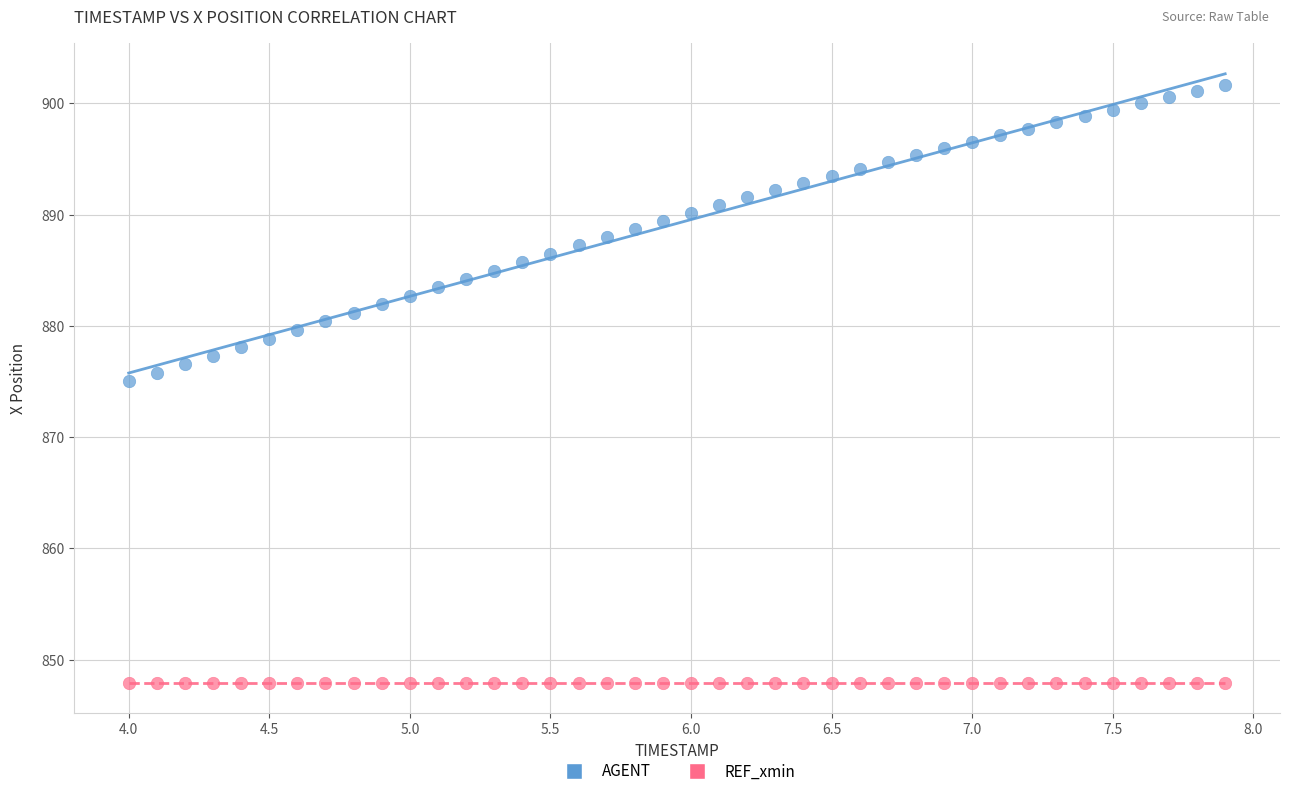

Which series reaches the minimum Y coordinate?

REF_xmin